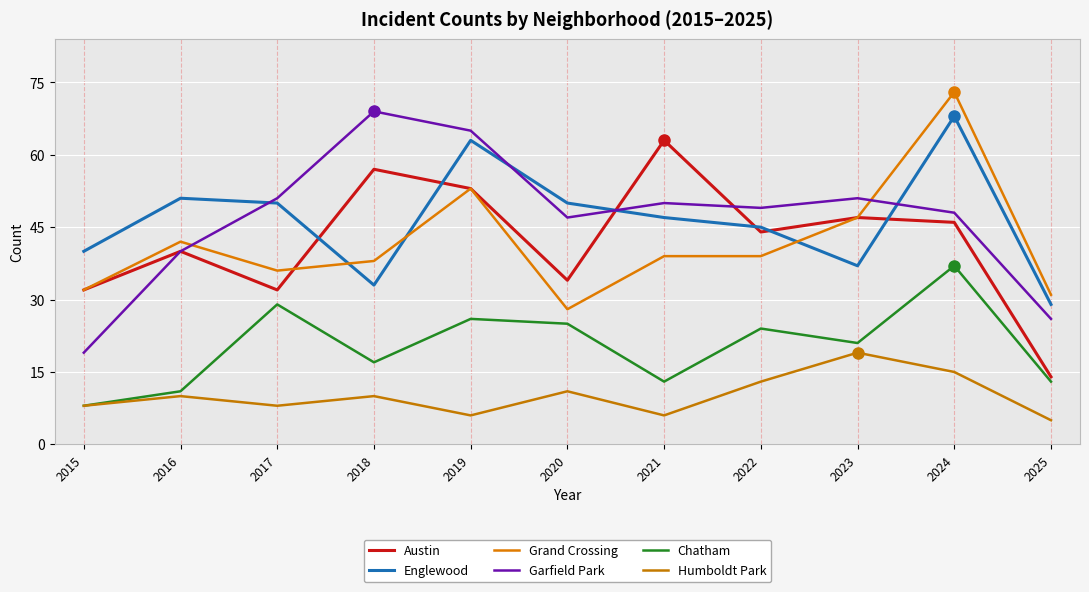

True or false: Humboldt Park and Grand Crossing intersect in this chart.

False